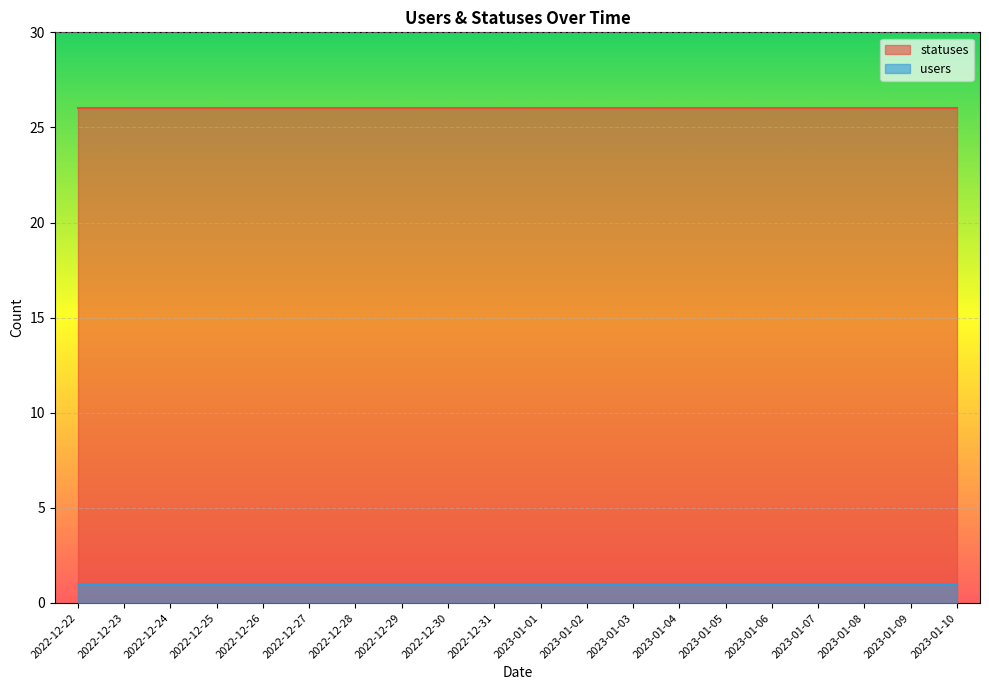

Read the users value at 2022-12-29.

1